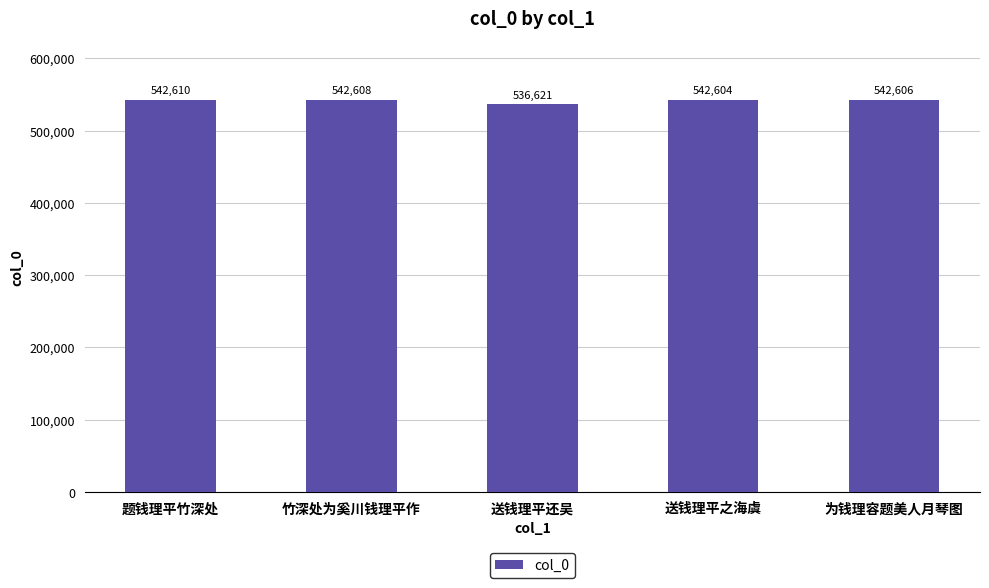

The chart shows a value of 542604 at 送钱理平之海虞. True or false?

True